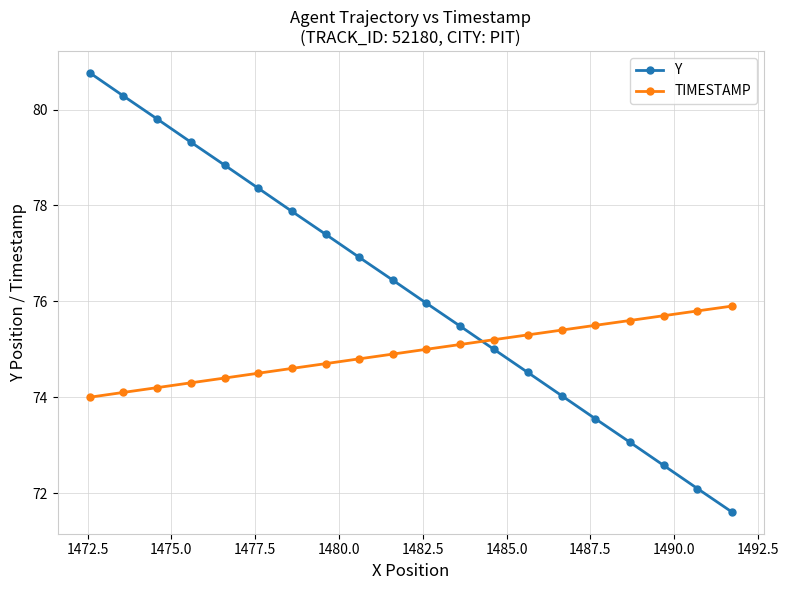

Which series has the largest total across all categories?

Y